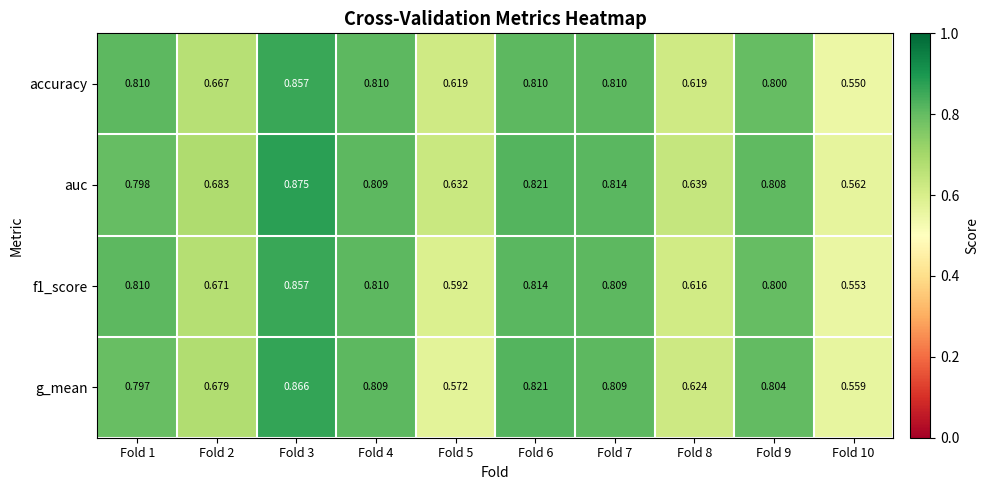

Which series has the largest total across all categories?

auc